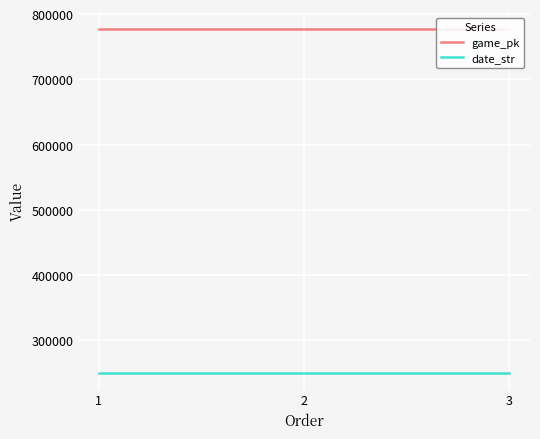

List the labels in order of date_str value, smallest first.

3, 2, 1